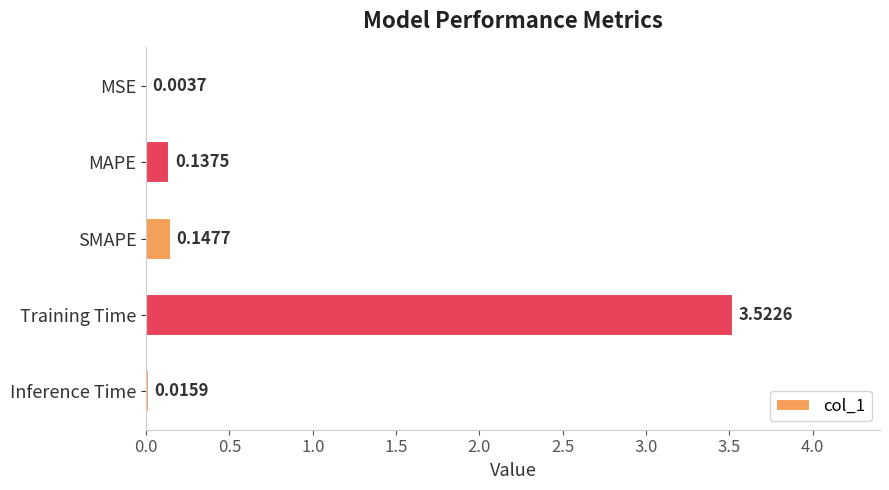

Count the number of categories in the chart.

5